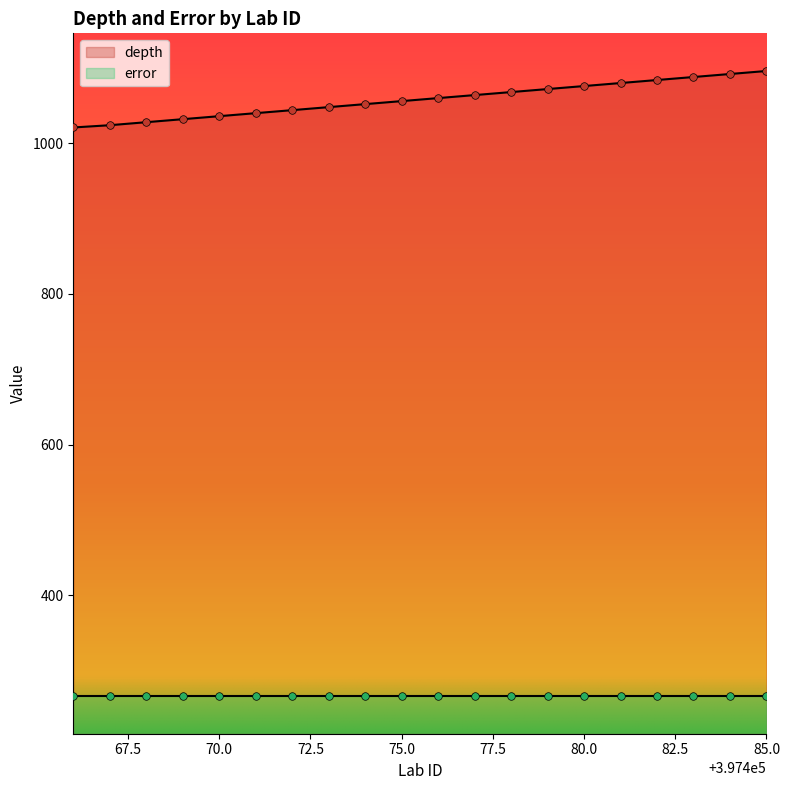

What is the highest value of the depth series?

1096